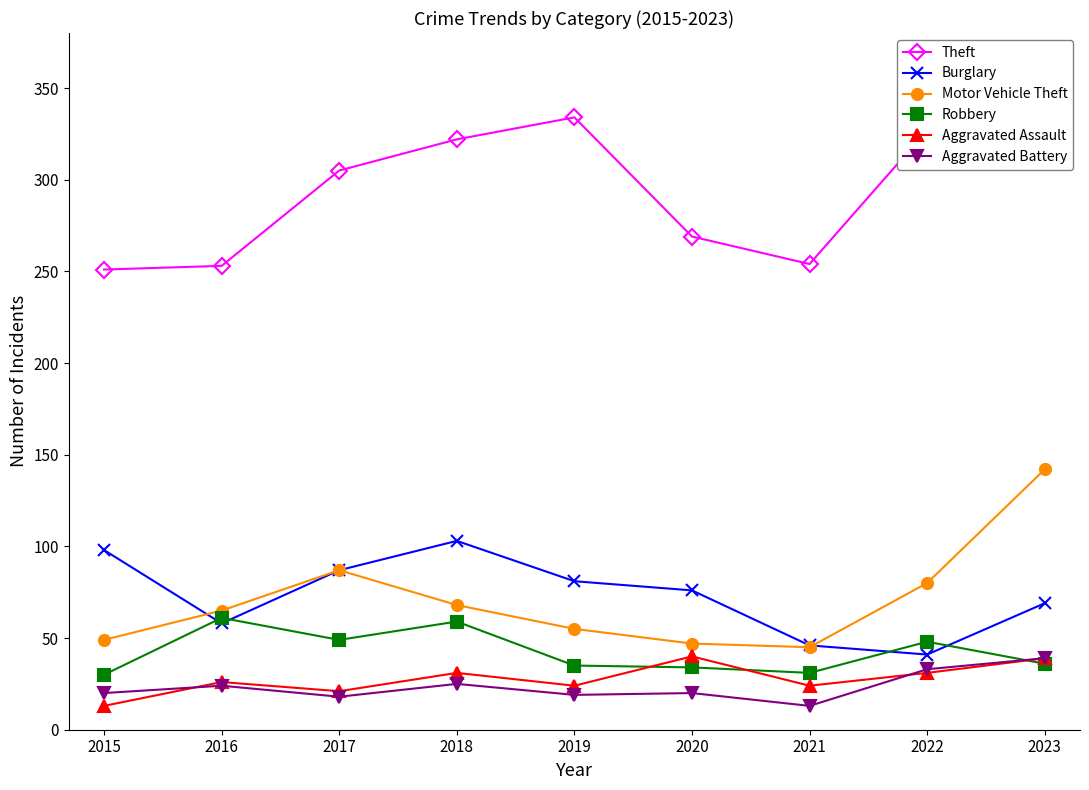

The Aggravated Assault series shows 24 at 2019. True or false?

True